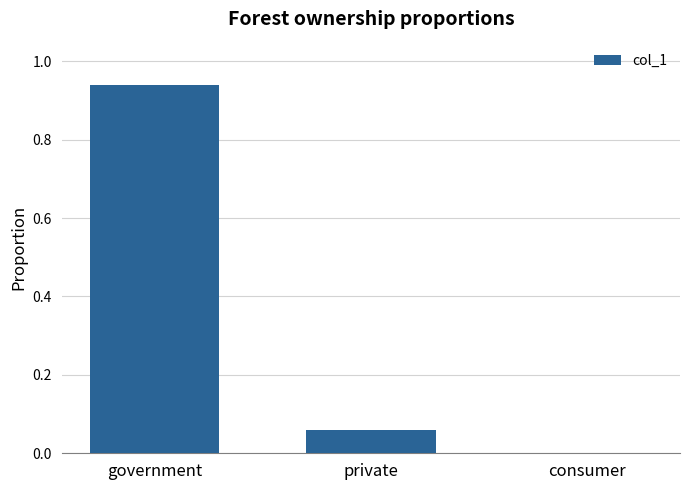

What is the change in value from government to consumer?

-0.9